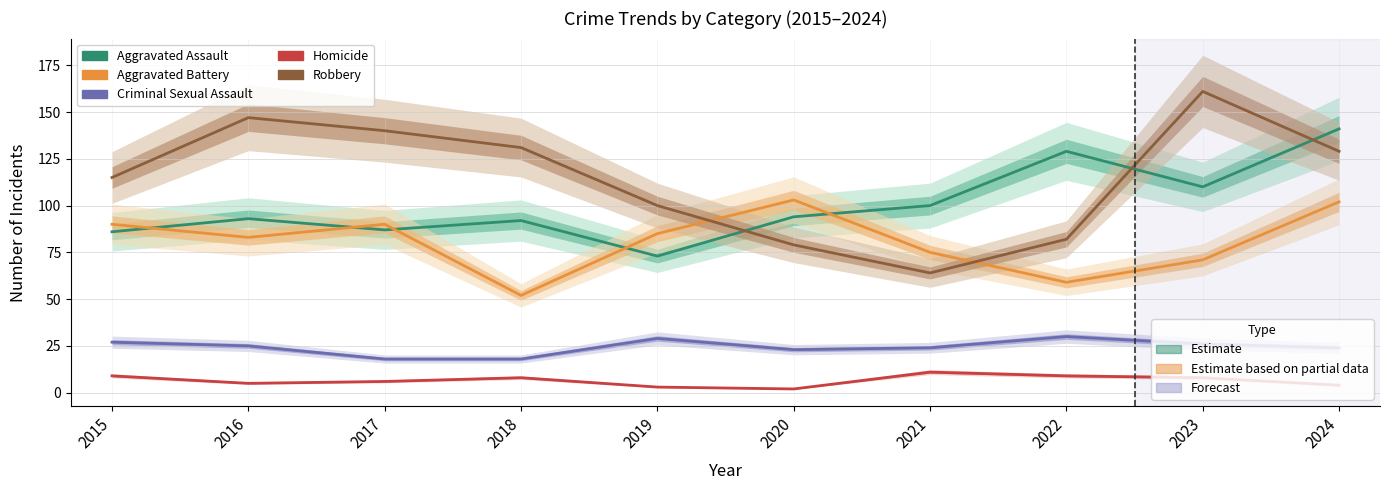

At which label does Aggravated Battery first exceed 85?

2015